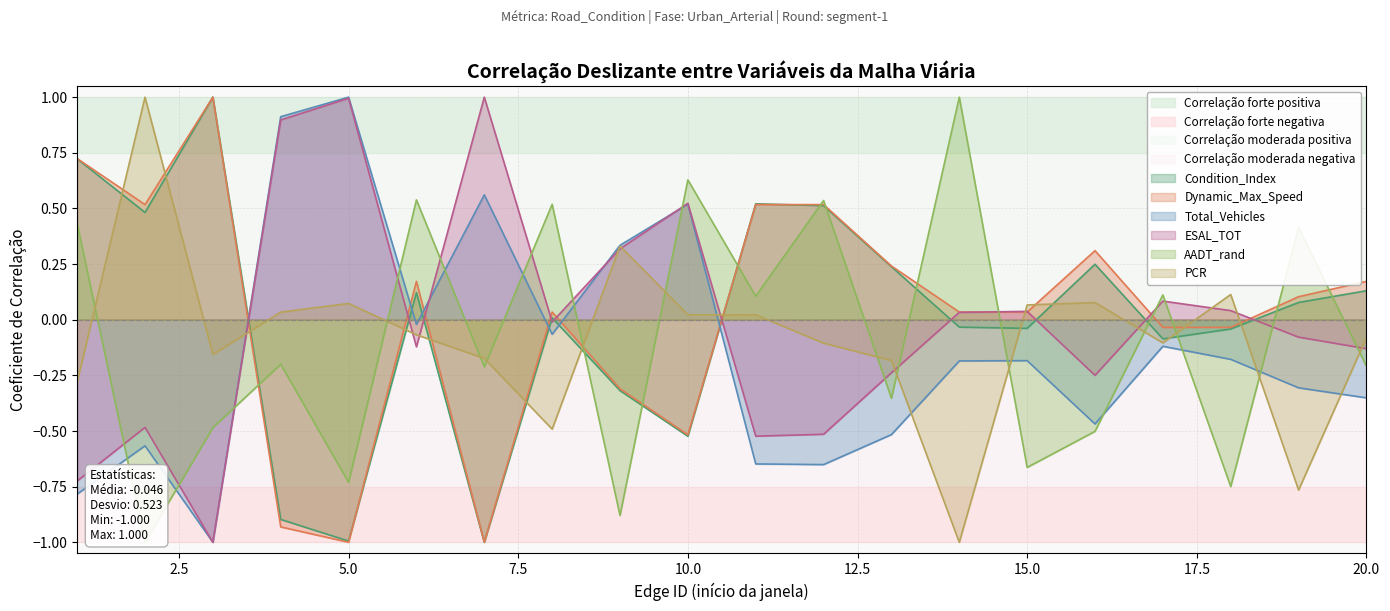

What is the value of the AADT_rand point at the 6th from the left?

0.5